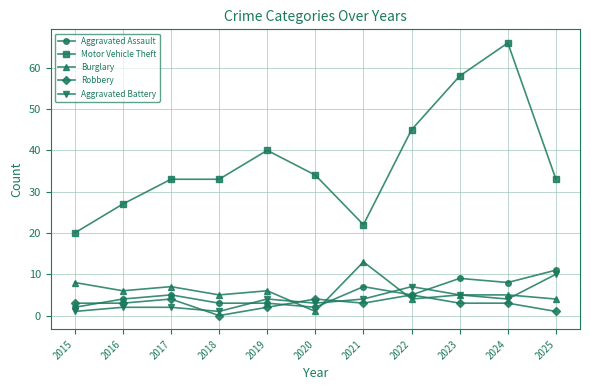

What is the value of the Robbery point at the 6th from the left?

4